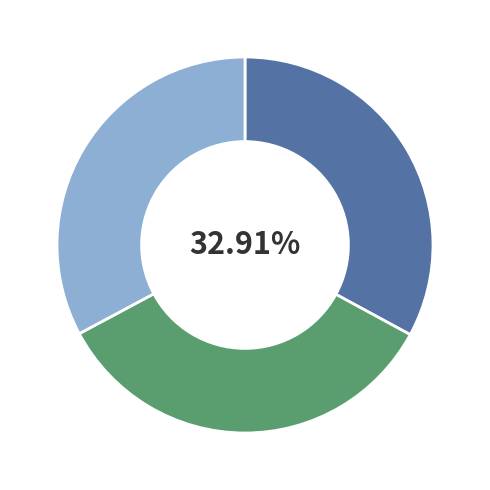

Does any single category account for the majority?

No